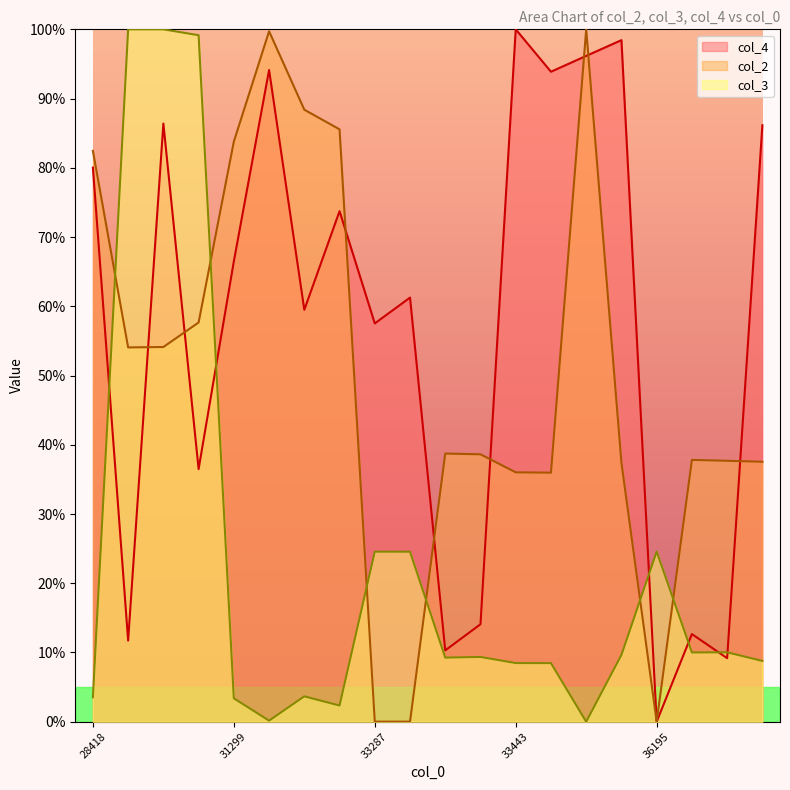

How many values in the col_3 series exceed 9?

11